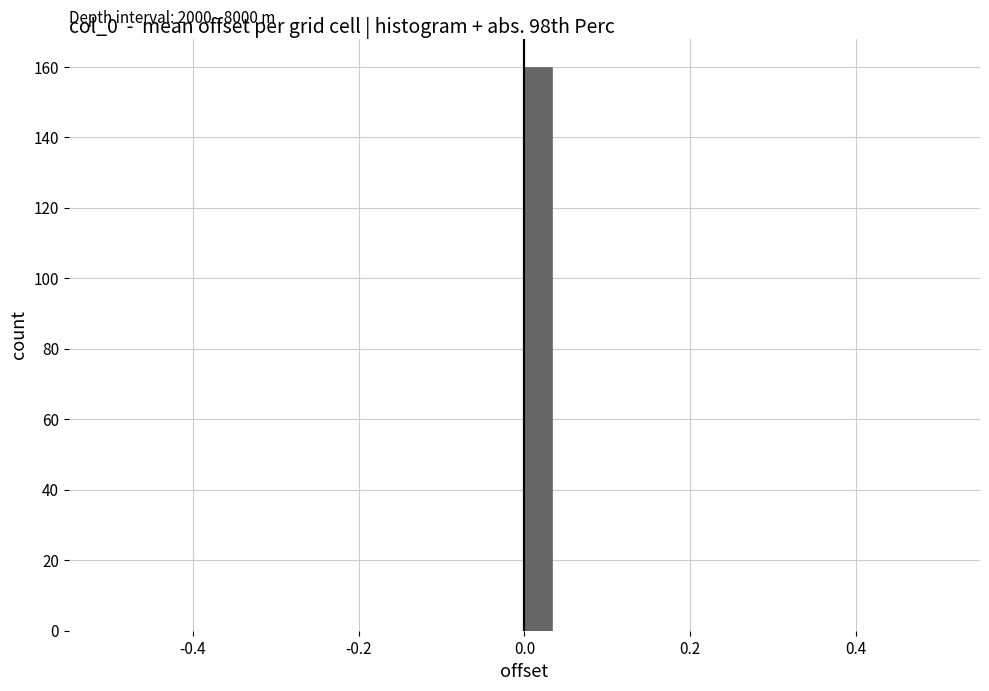

Around what value on the x-axis is the tallest bar? Give the approximate position of its centre, as read against the axis.

0.02